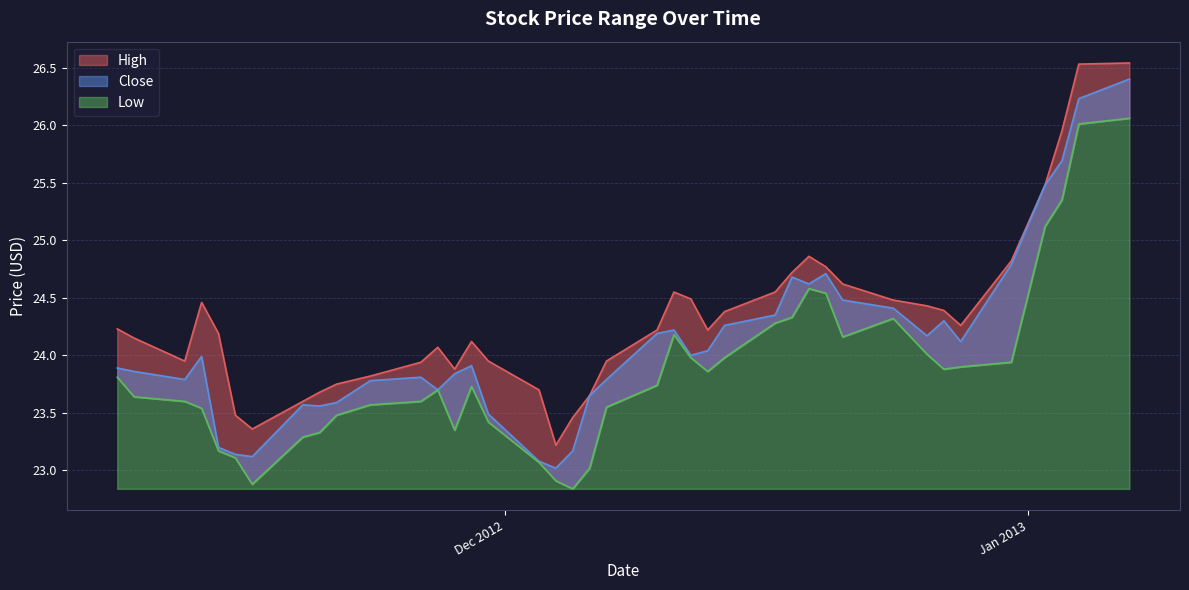

True or false: High and Close intersect in this chart.

False